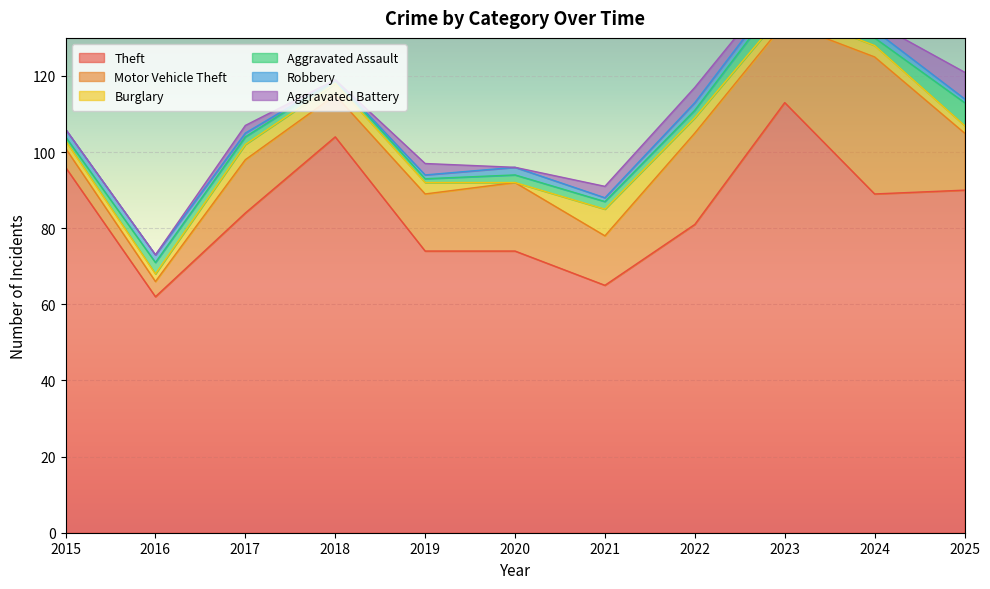

Reading left to right, list all the values displayed in this chart.

Theft: 96	62	84	104	74	74	65	81	113	89	90
Motor Vehicle Theft: 5	4	14	11	15	18	13	24	21	36	15
Burglary: 2	2	4	3	3	0	7	4	3	3	2
Aggravated Assault: 1	3	2	1	1	2	2	2	5	2	6
Robbery: 2	2	1	0	1	2	1	2	2	2	1
Aggravated Battery: 0	0	2	0	3	0	3	4	2	2	7